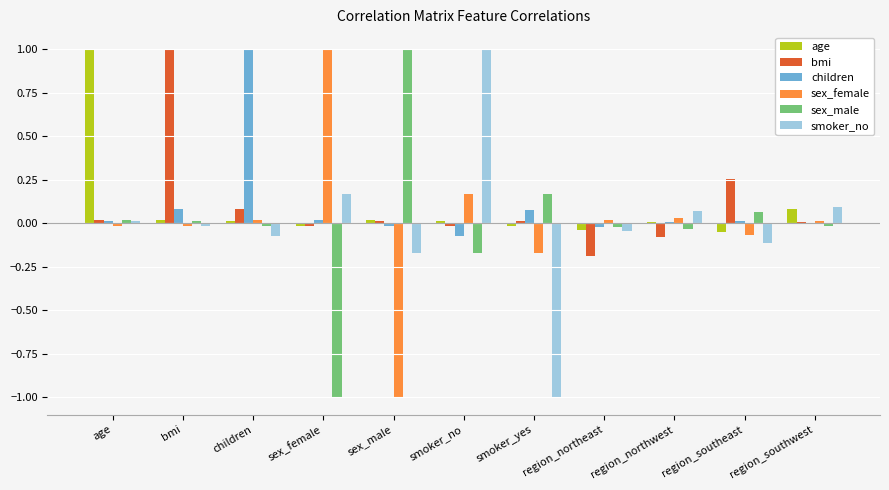

The value of bmi at sex_female is -0.0. True or false?

True